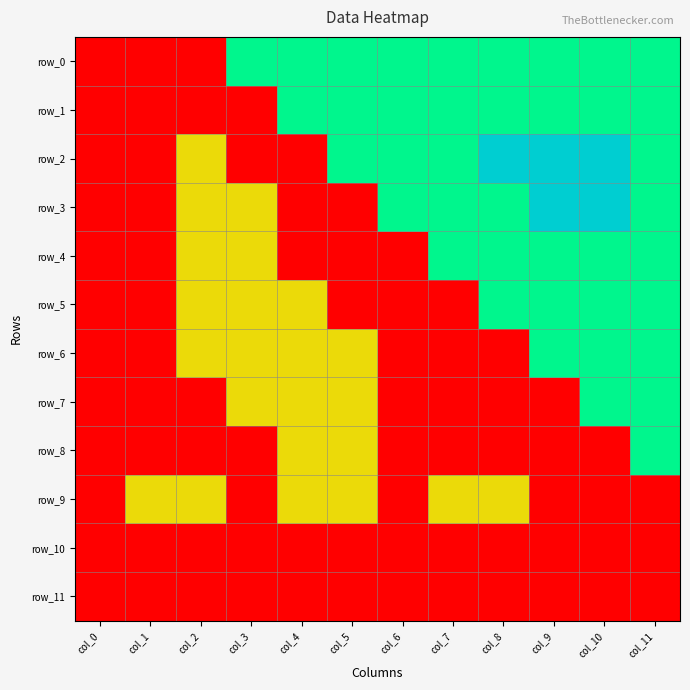

Reading left to right, transcribe all the data shown in this chart.

row_0: col_0=0	col_1=0	col_2=0	col_3=6	col_4=6	col_5=6	col_6=6	col_7=6	col_8=6	col_9=6	col_10=6	col_11=6
row_1: col_0=0	col_1=0	col_2=0	col_3=0	col_4=6	col_5=6	col_6=6	col_7=6	col_8=6	col_9=6	col_10=6	col_11=6
row_2: col_0=0	col_1=0	col_2=5	col_3=0	col_4=0	col_5=6	col_6=6	col_7=6	col_8=8	col_9=8	col_10=8	col_11=6
row_3: col_0=0	col_1=0	col_2=5	col_3=5	col_4=0	col_5=0	col_6=6	col_7=6	col_8=6	col_9=8	col_10=8	col_11=6
row_4: col_0=0	col_1=0	col_2=5	col_3=5	col_4=0	col_5=0	col_6=0	col_7=6	col_8=6	col_9=6	col_10=6	col_11=6
row_5: col_0=0	col_1=0	col_2=5	col_3=5	col_4=5	col_5=0	col_6=0	col_7=0	col_8=6	col_9=6	col_10=6	col_11=6
row_6: col_0=0	col_1=0	col_2=5	col_3=5	col_4=5	col_5=5	col_6=0	col_7=0	col_8=0	col_9=6	col_10=6	col_11=6
row_7: col_0=0	col_1=0	col_2=0	col_3=5	col_4=5	col_5=5	col_6=0	col_7=0	col_8=0	col_9=0	col_10=6	col_11=6
row_8: col_0=0	col_1=0	col_2=0	col_3=0	col_4=5	col_5=5	col_6=0	col_7=0	col_8=0	col_9=0	col_10=0	col_11=6
row_9: col_0=0	col_1=5	col_2=5	col_3=0	col_4=5	col_5=5	col_6=0	col_7=5	col_8=5	col_9=0	col_10=0	col_11=0
row_10: col_0=0	col_1=0	col_2=0	col_3=0	col_4=0	col_5=0	col_6=0	col_7=0	col_8=0	col_9=0	col_10=0	col_11=0
row_11: col_0=0	col_1=0	col_2=0	col_3=0	col_4=0	col_5=0	col_6=0	col_7=0	col_8=0	col_9=0	col_10=0	col_11=0